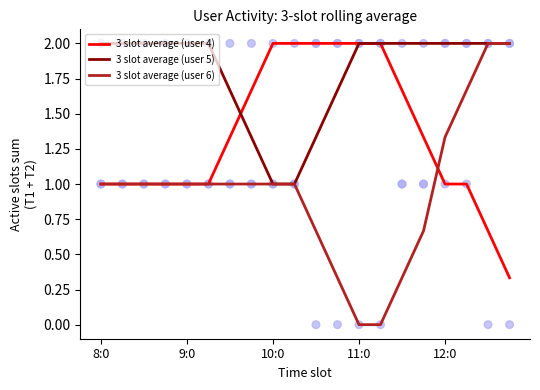

What are all the series names shown in the legend?

3 slot average (user 4), 3 slot average (user 5), 3 slot average (user 6)